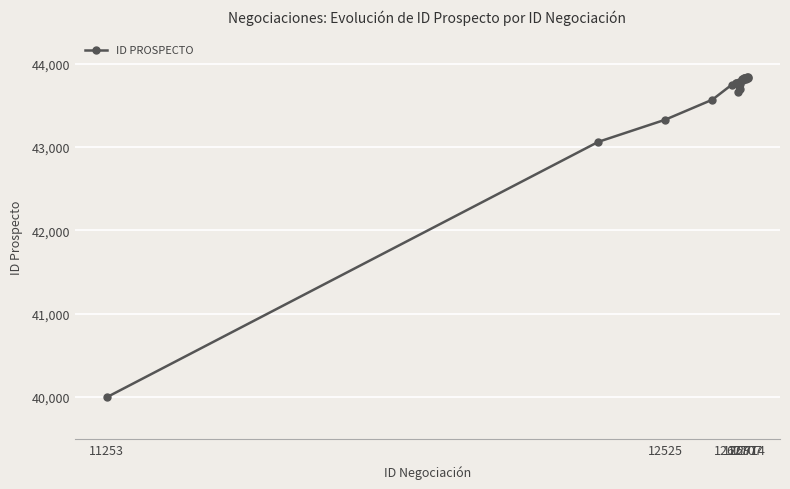

What is the difference between the second highest and minimum values?

3847